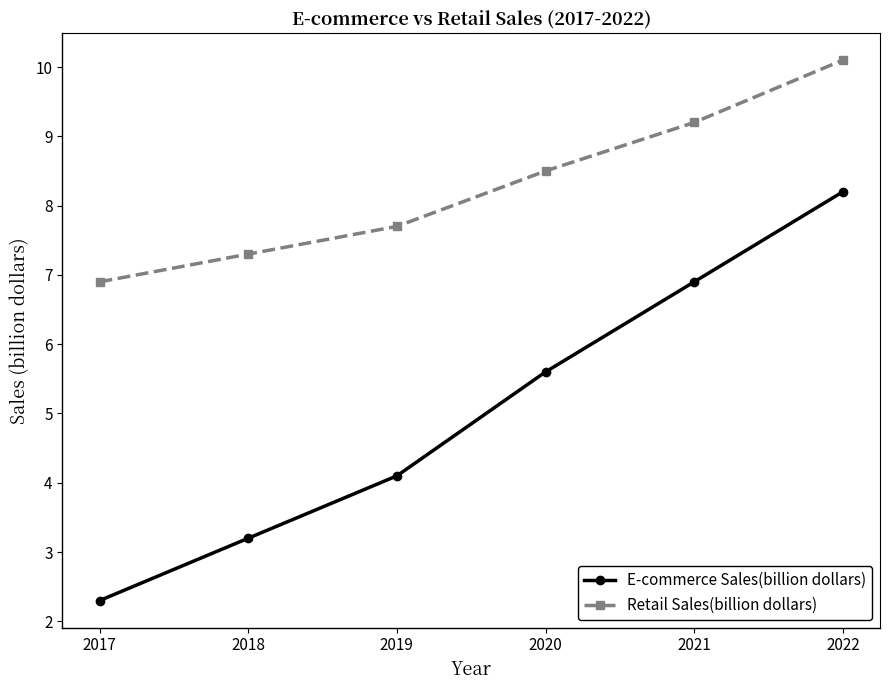

True or false: E-commerce Sales(billion dollars) and Retail Sales(billion dollars) cross at least once.

False